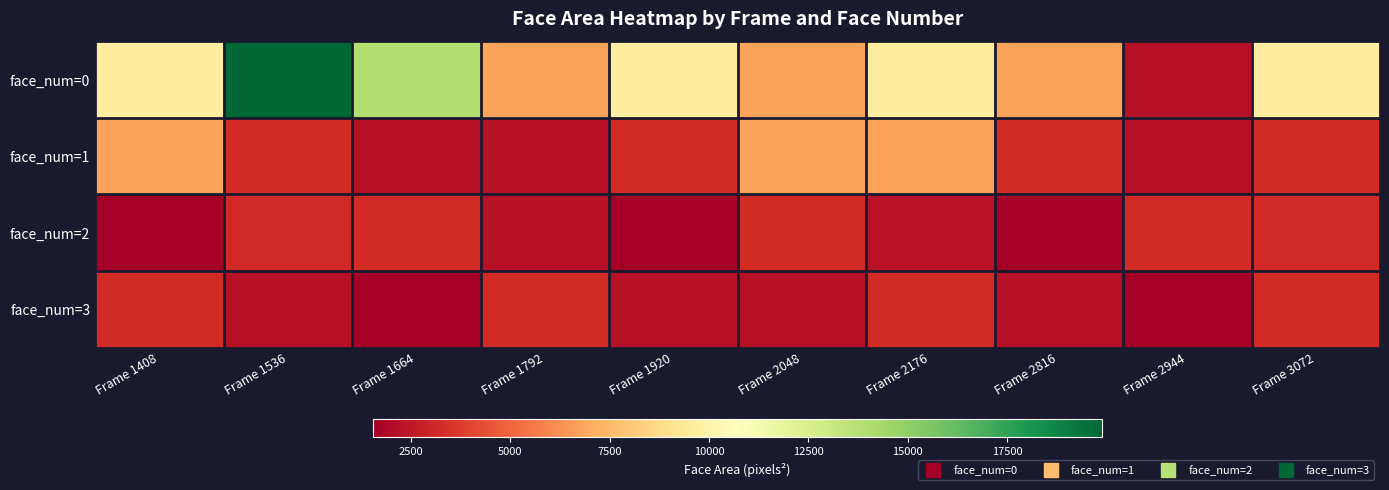

Rank the series by their maximum value, from highest to lowest.

face_num=0, face_num=1, face_num=2, face_num=3